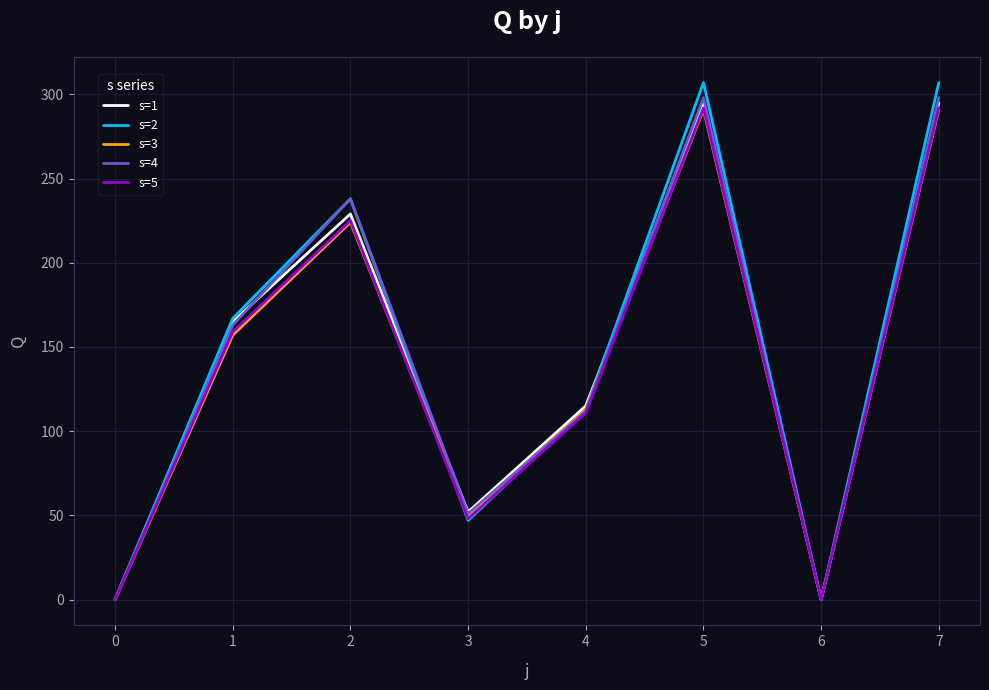

Reading right to left, what are all the values shown in this chart?

s=1: 295	0	295	115	52	229	165	0
s=2: 307	0	307	113	47	238	167	0
s=3: 291	0	291	113	50	224	157	0
s=4: 298	0	298	112	51	238	163	0
s=5: 292	0	292	111	48	225	159	0